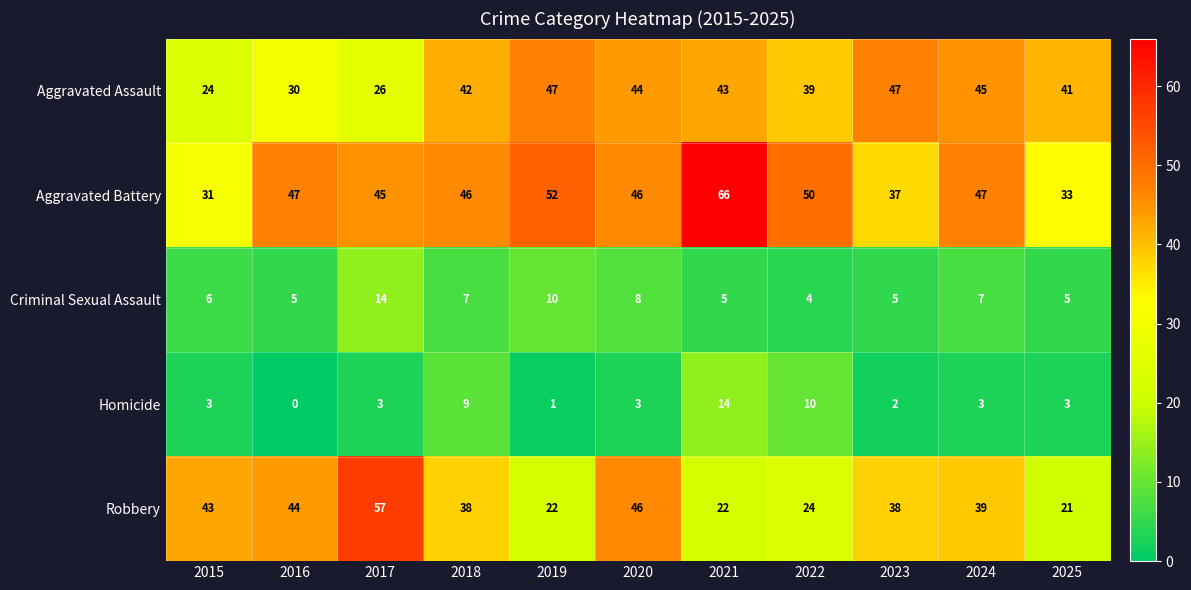

True or false: Aggravated Battery has a value of 46 at 2018.

True